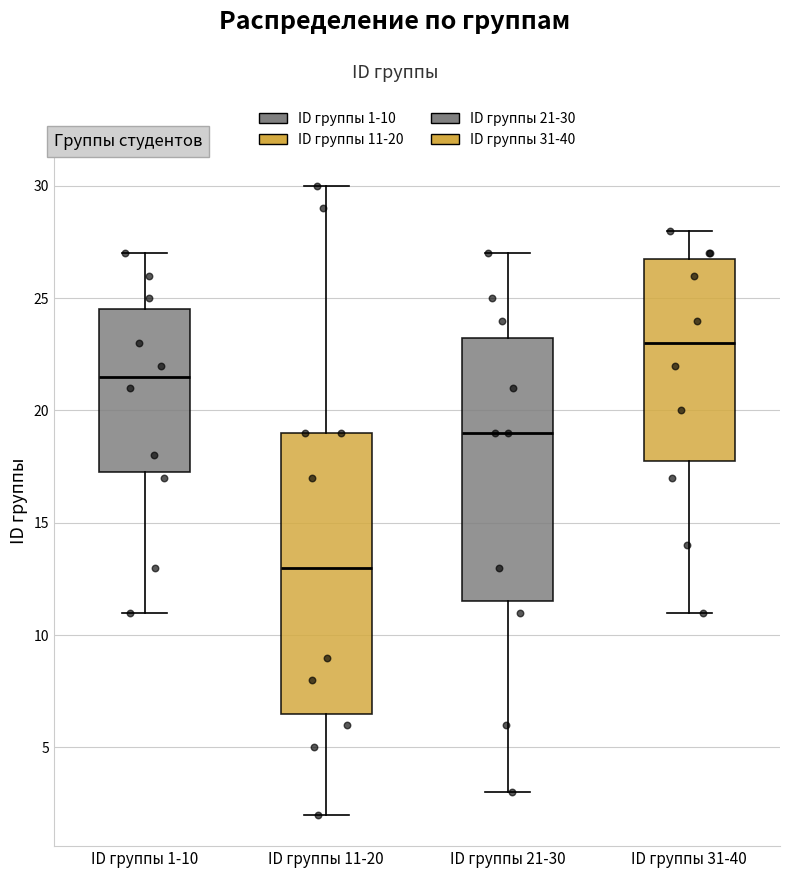

Comparing the boxes themselves (not the whiskers), which one is the tallest?

ID группы 11-20